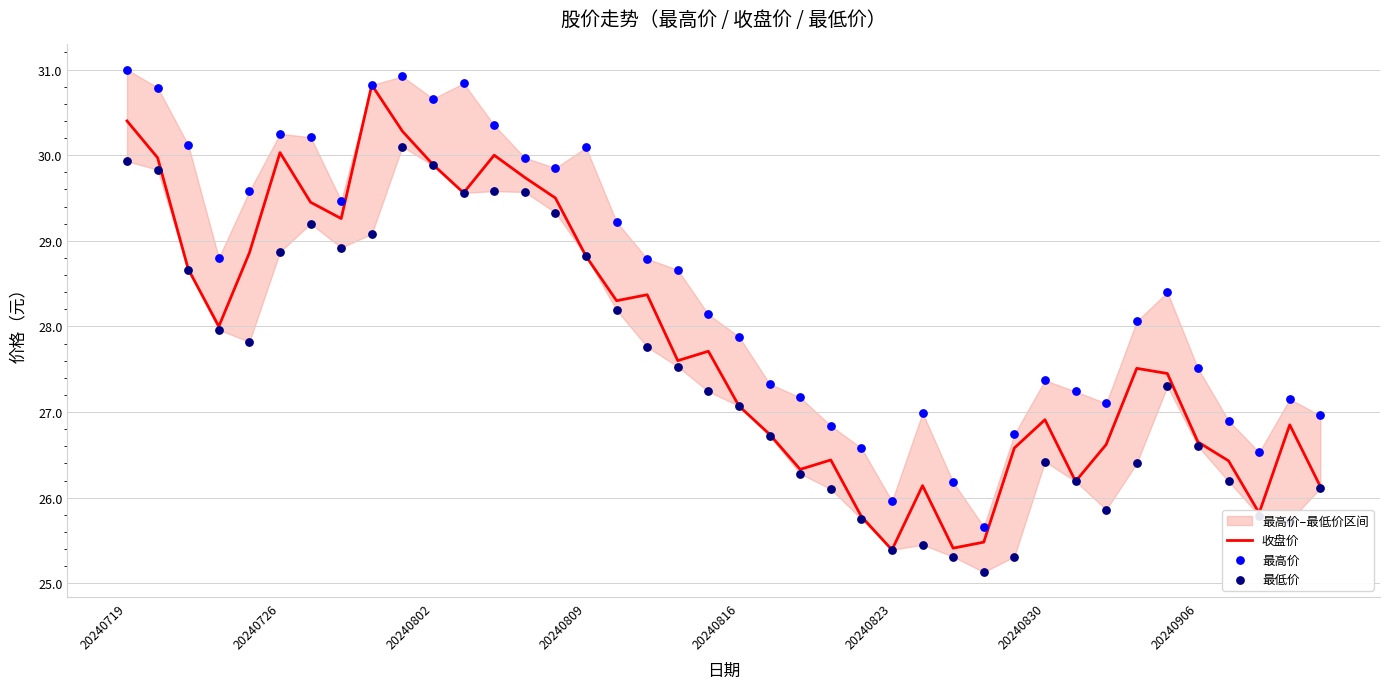

Which series contains the lowest Y value?

最低价